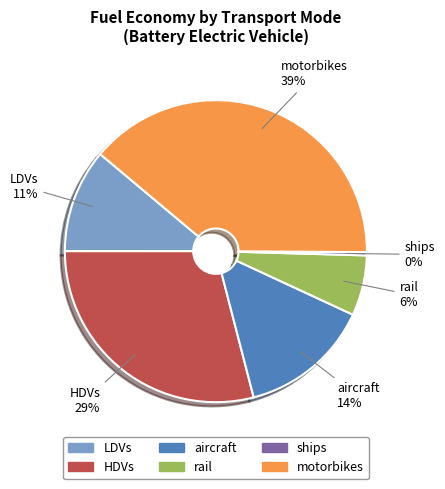

Is it true that motorbikes is 28% of the pie?

False